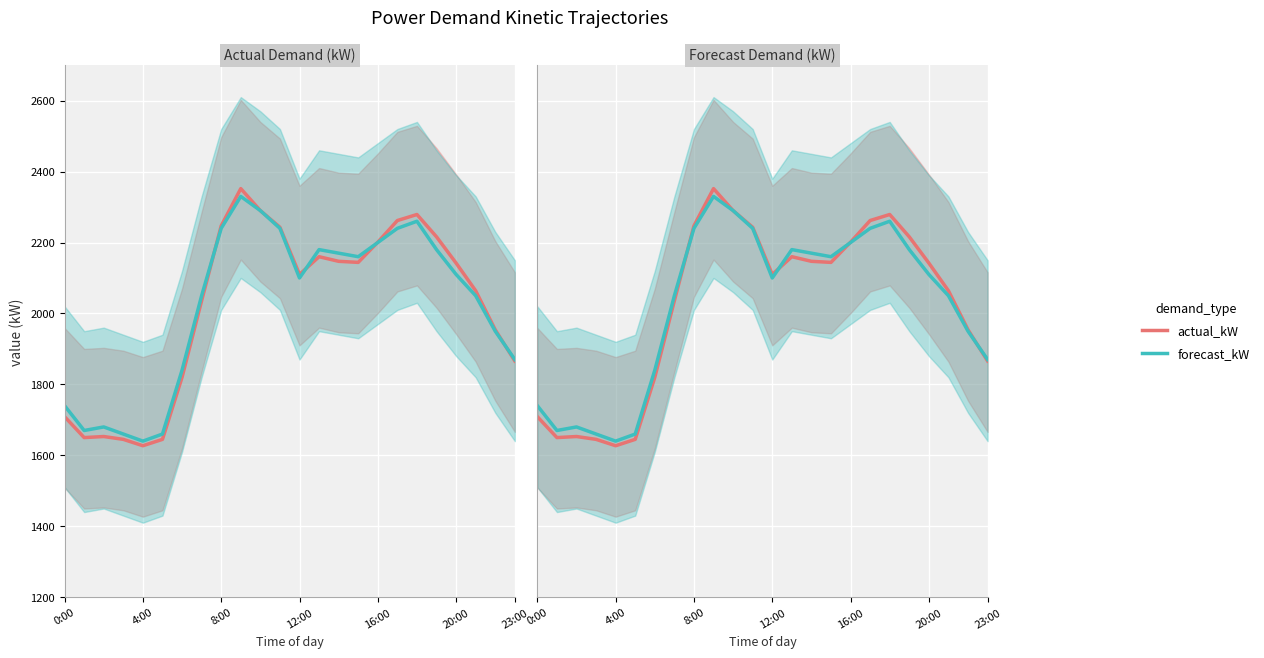

Rank the series by their maximum value, from lowest to highest.

forecast_kW, actual_kW